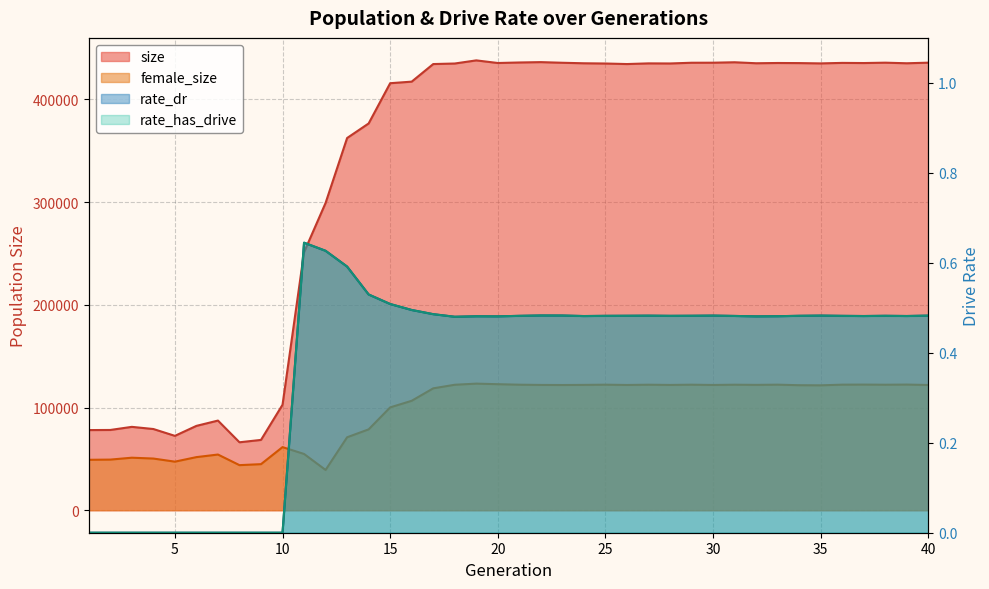

How many interior local valleys does the rate_has_drive series have?

7